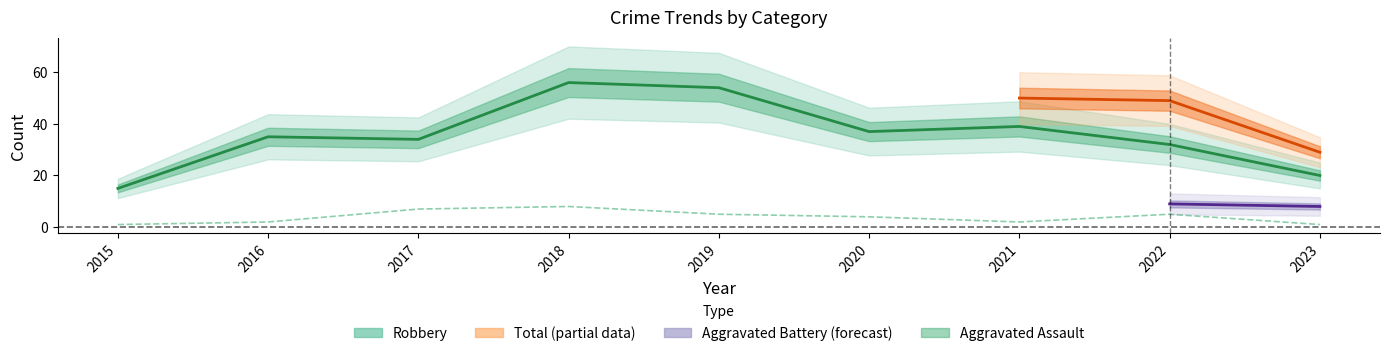

What is the value of the Robbery point at the 6th from the left?

37